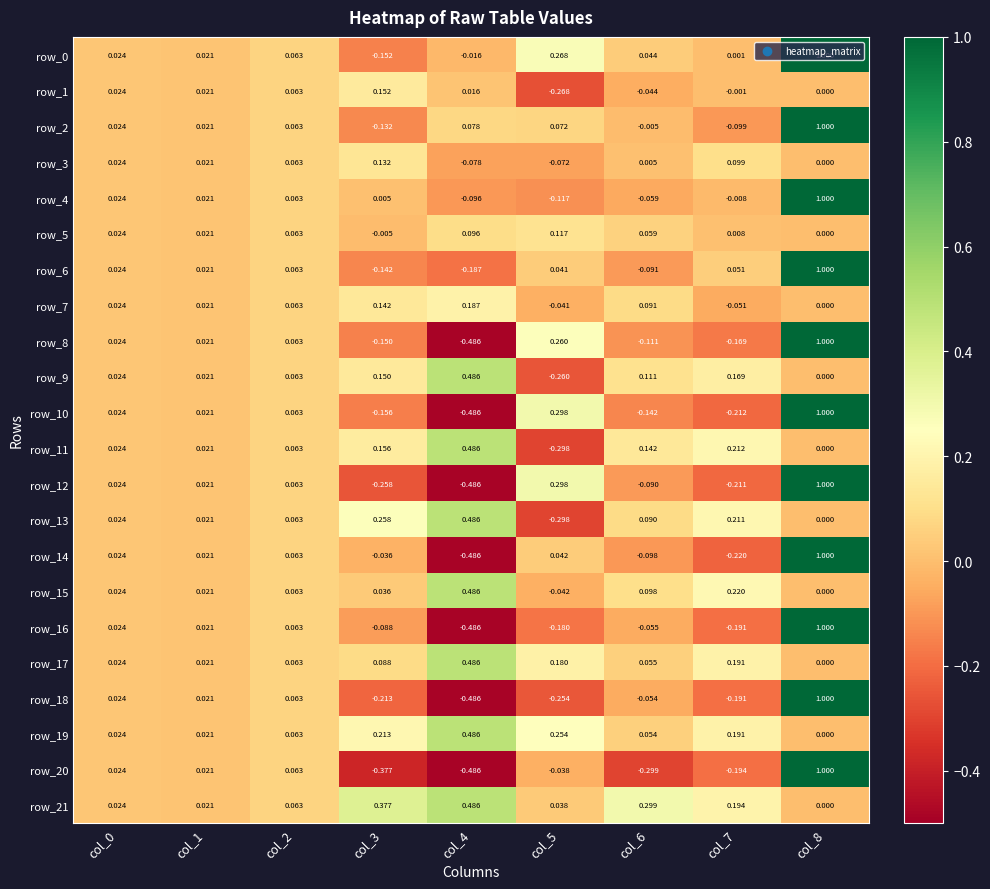

Is the value of row_20 at col_8 greater than the value of row_16 at col_6?

Yes